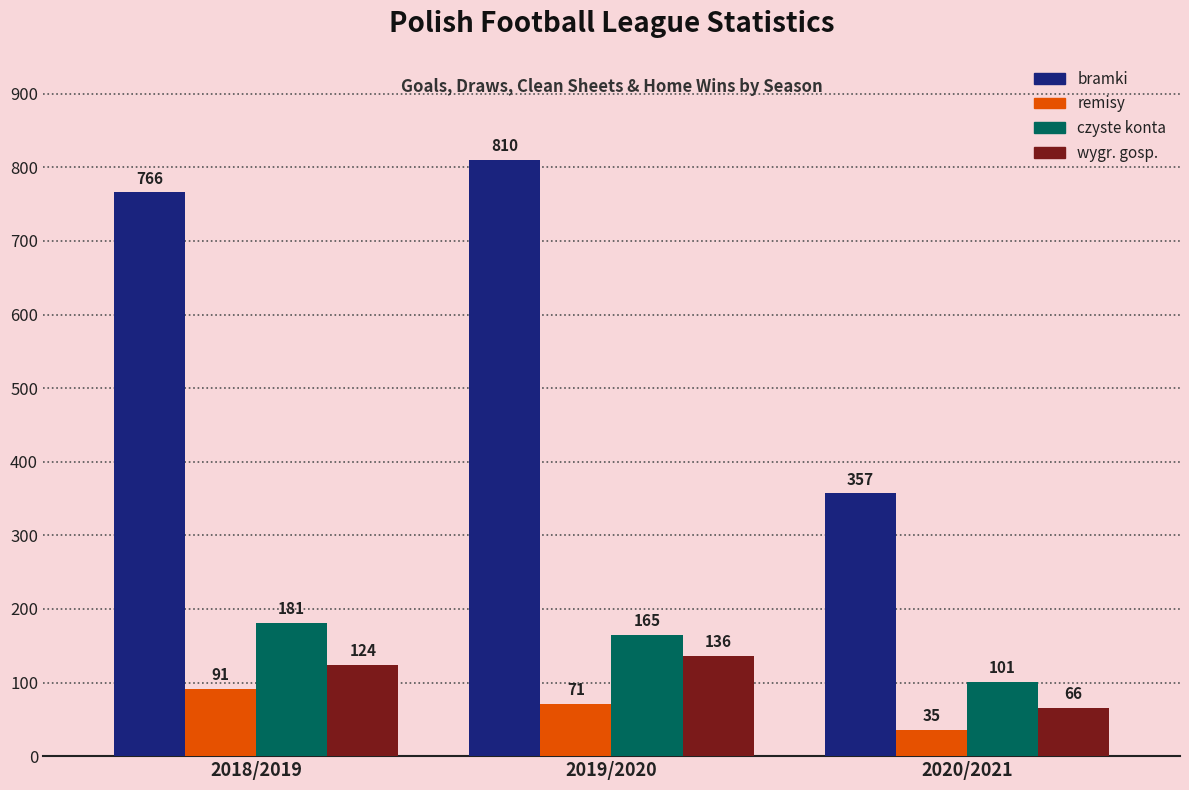

Reading right to left, transcribe all the data shown in this chart.

bramki: 357	810	766
remisy: 35	71	91
czyste konta: 101	165	181
wygr. gosp.: 66	136	124